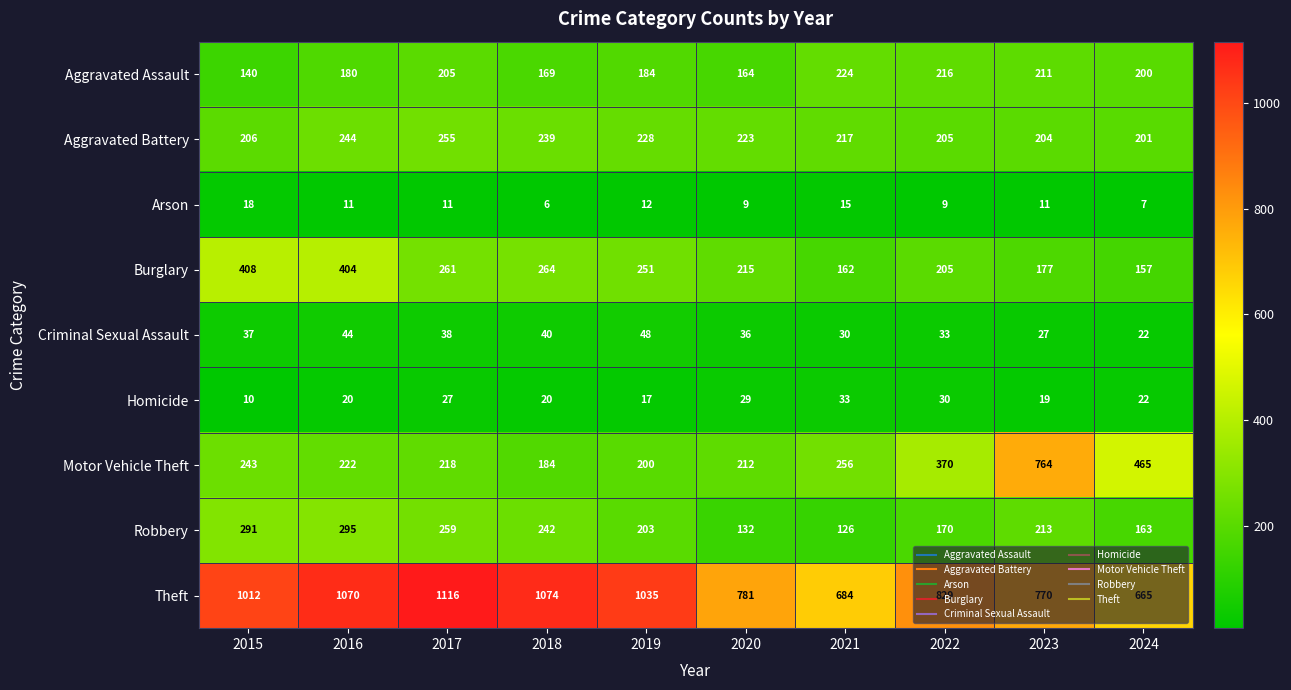

The value of Homicide at 2019 is 17. True or false?

True